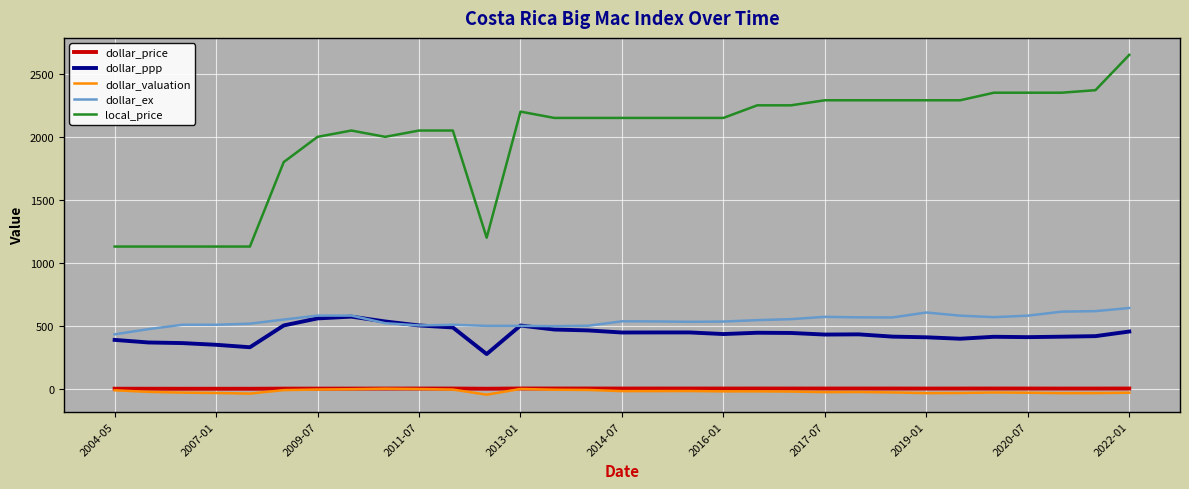

Which series has the largest total across all categories?

local_price